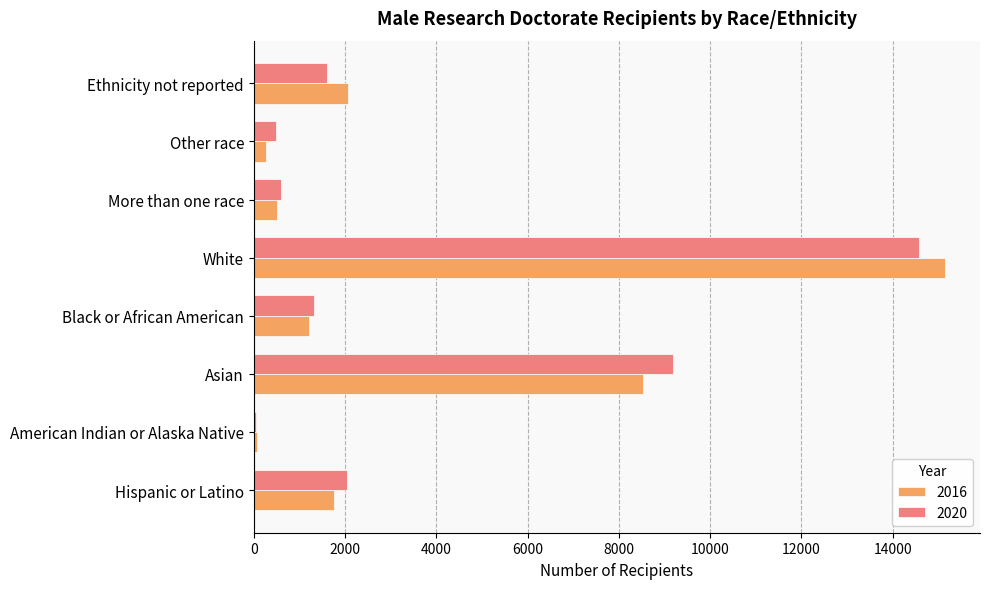

How many data points does each series have?

8